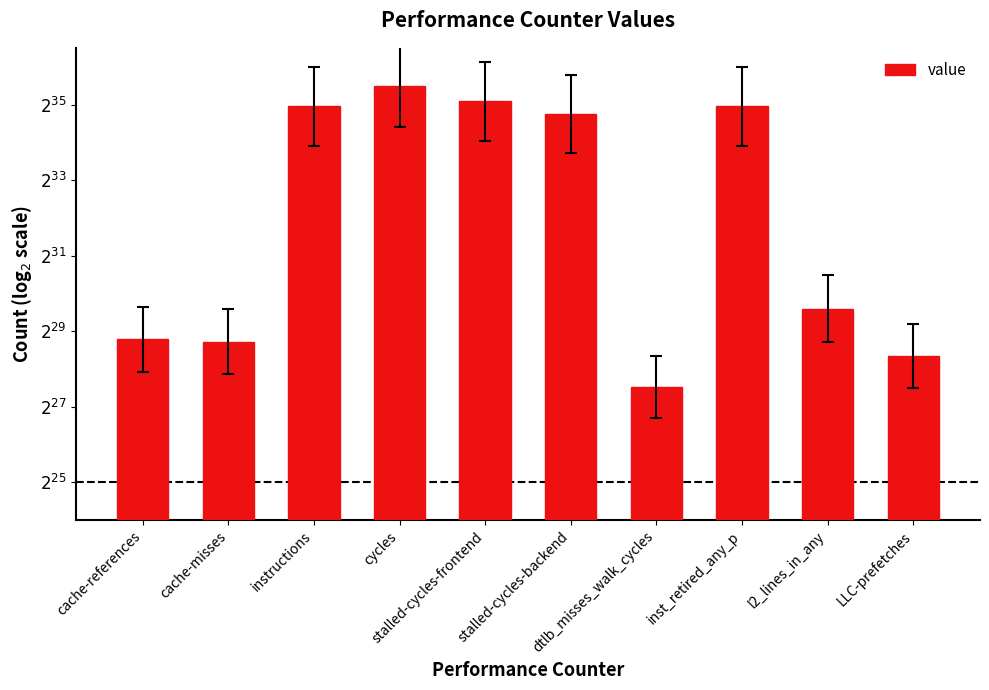

Does the chart contain any negative values?

No